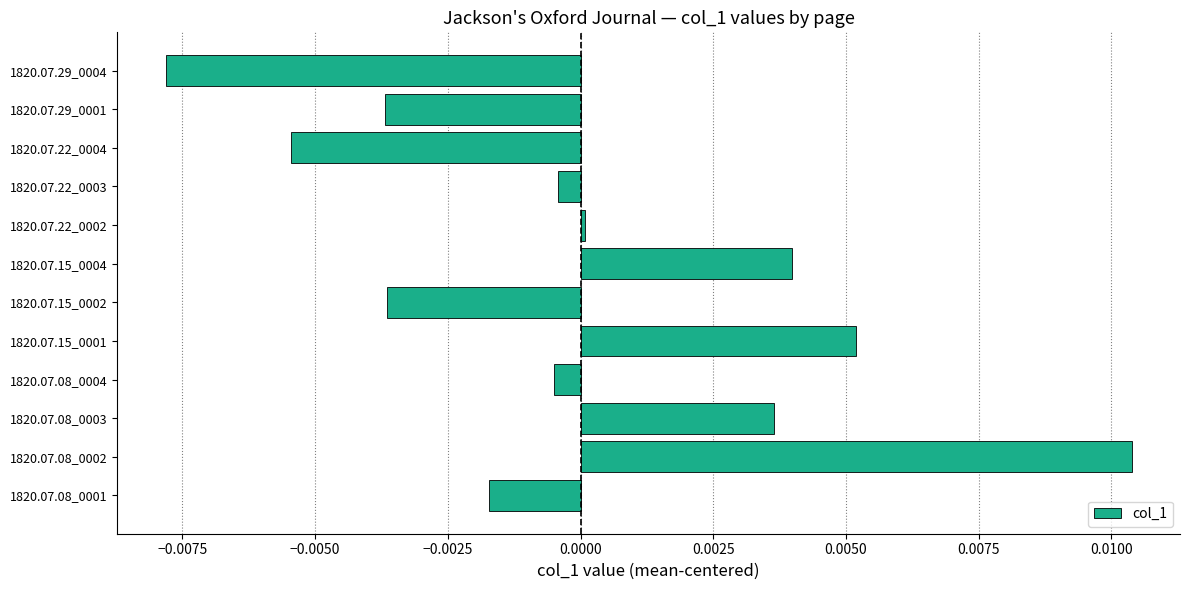

Which label corresponds to the smallest value in the chart?

1820.07.29_0004